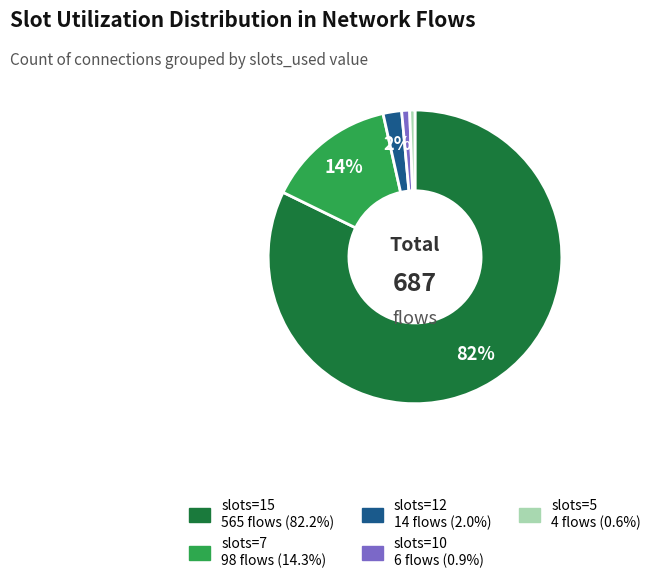

To the nearest percent, what is the average slice percentage?

20%